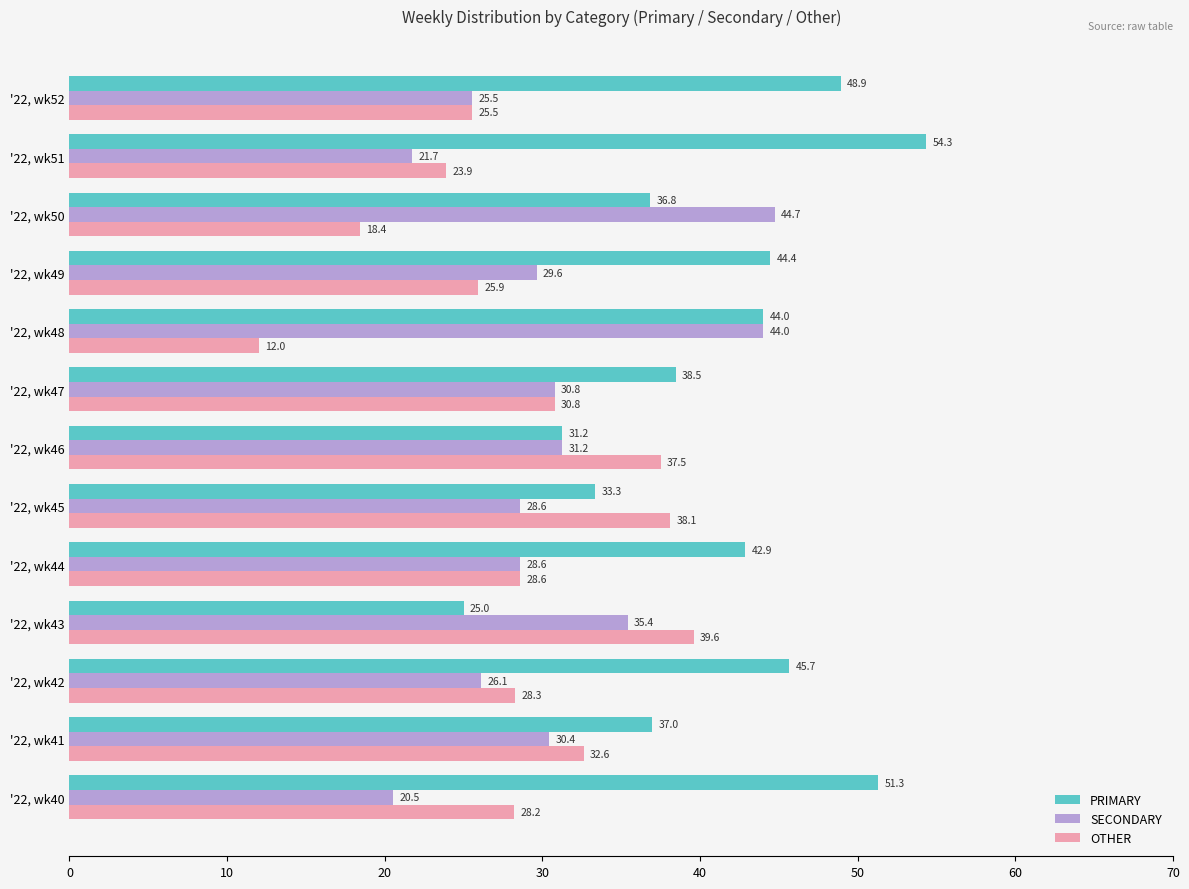

The PRIMARY series shows 24.3 at '22, wk44. True or false?

False